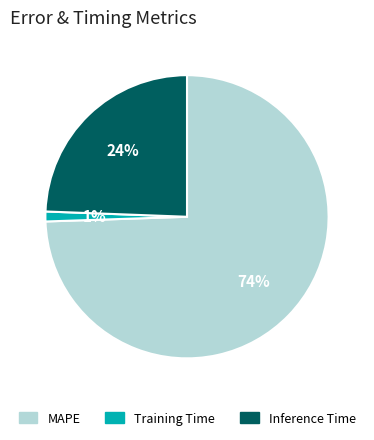

Which category accounts for the majority?

MAPE